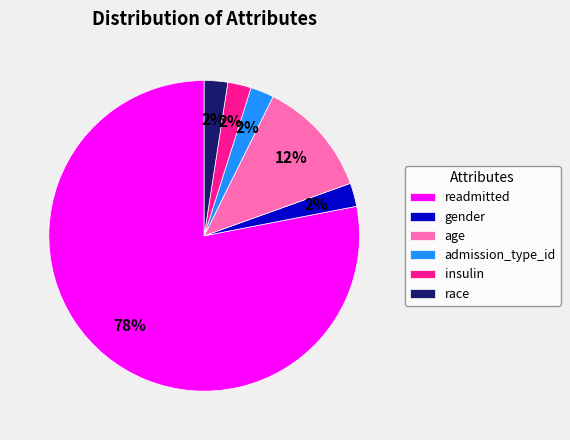

Which slice is the largest?

readmitted